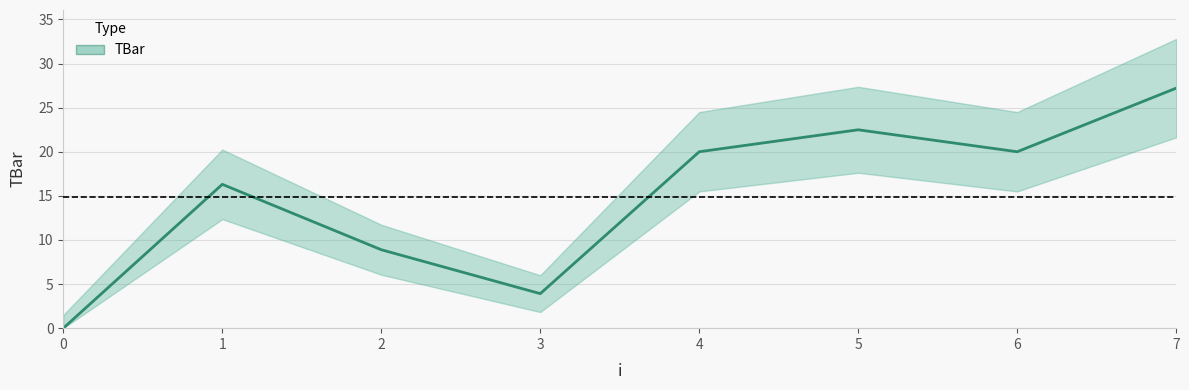

What is the difference between the maximum and second lowest values?

23.3